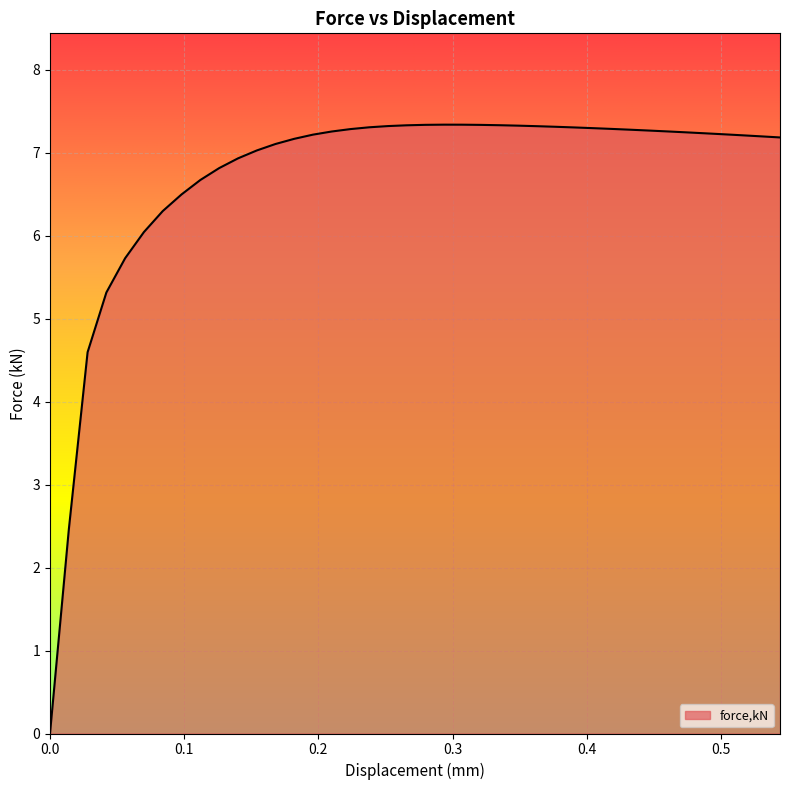

True or false: the data has more than 0 interior local peaks.

True